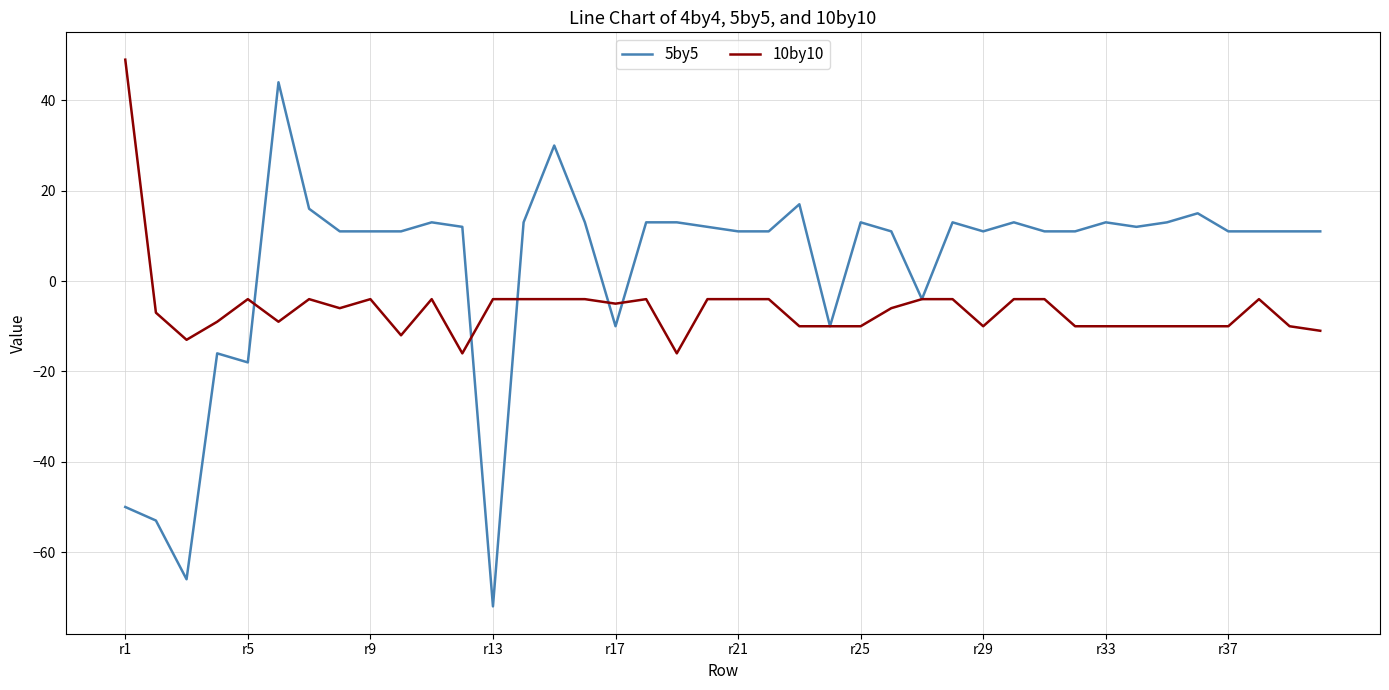

Reading left to right, transcribe all the data shown in this chart.

5by5: -50	-53	-66	-16	-18	44	16	11	11	11	13	12	-72	13	30	13	-10	13	13	12	11	11	17	-10	13	11	-4	13	11	13	11	11	13	12	13	15	11	11	11	11
10by10: 49	-7	-13	-9	-4	-9	-4	-6	-4	-12	-4	-16	-4	-4	-4	-4	-5	-4	-16	-4	-4	-4	-10	-10	-10	-6	-4	-4	-10	-4	-4	-10	-10	-10	-10	-10	-10	-4	-10	-11